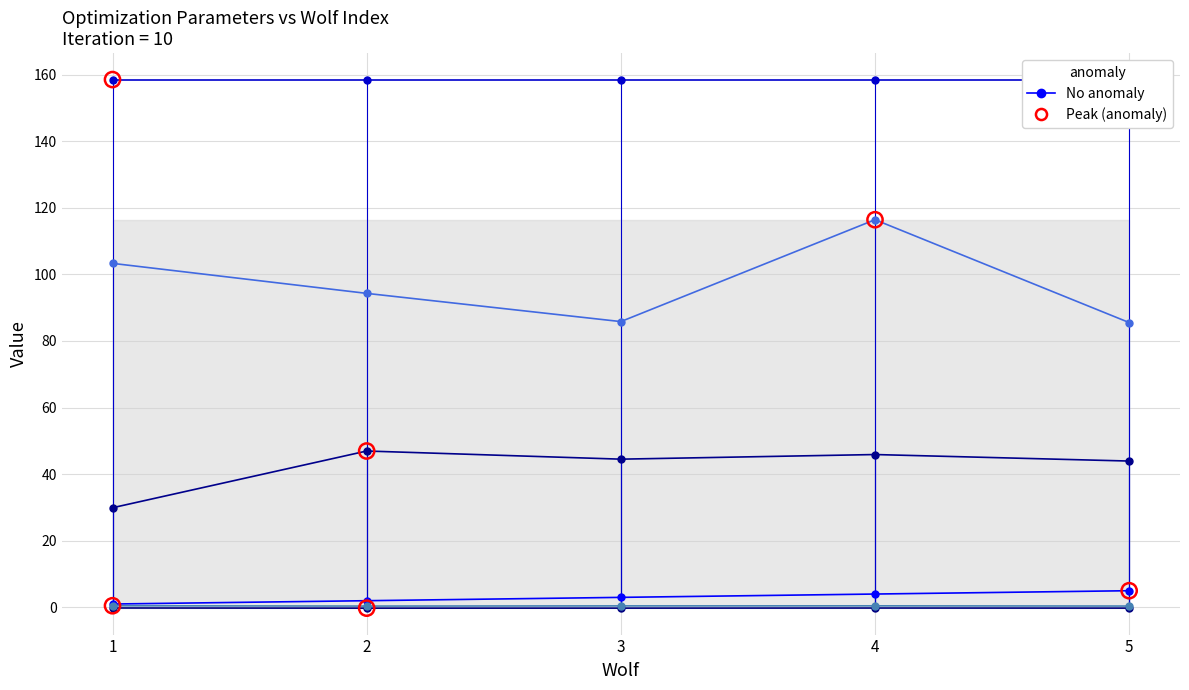

Which series reaches the maximum Y coordinate?

Current_Error